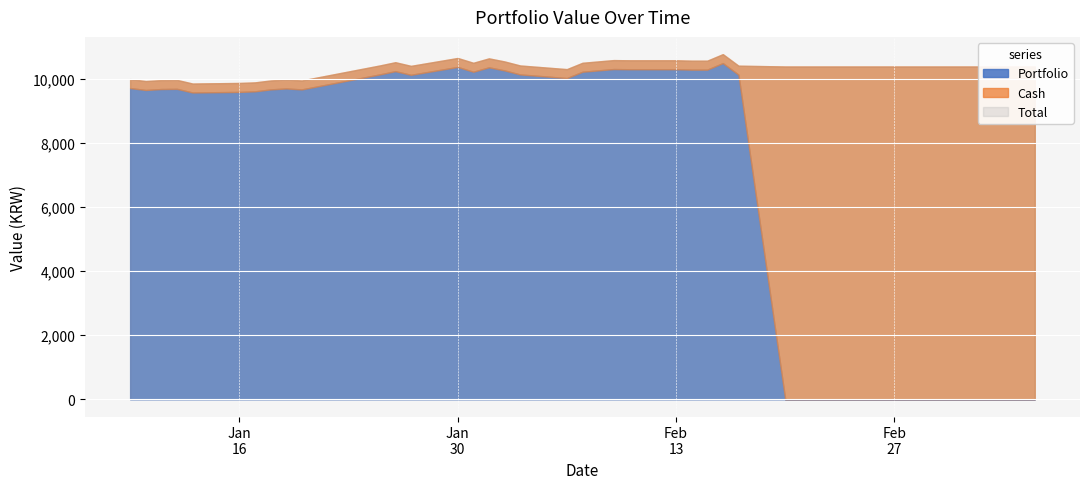

What is the difference between the maximum and second lowest values in the Portfolio series?

10500.0